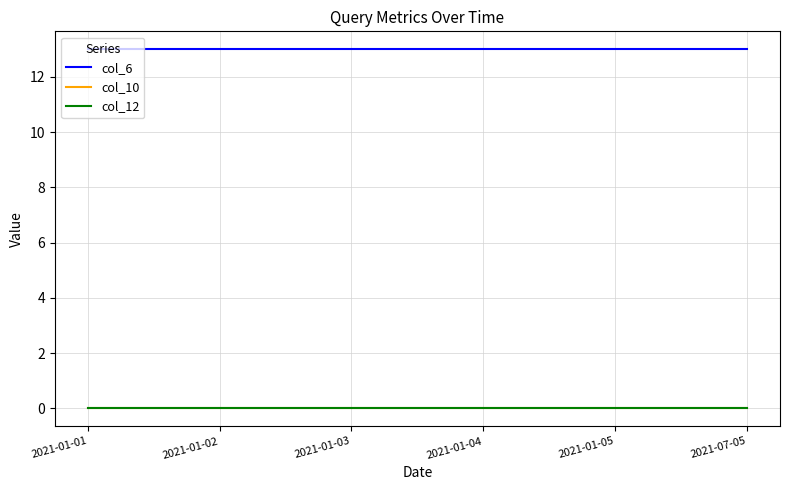

True or false: col_6 and col_10 intersect in this chart.

False